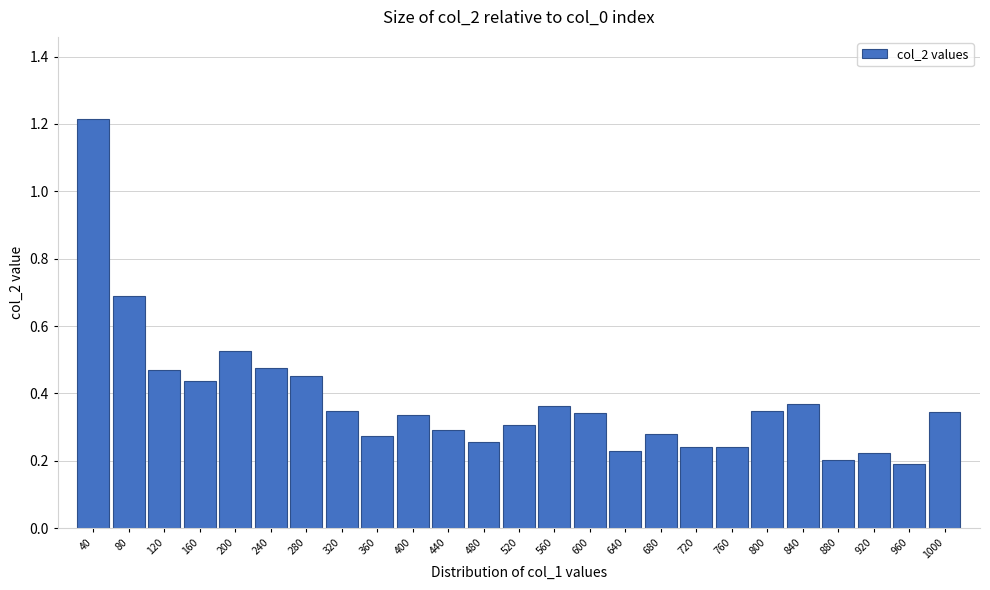

The value at 280 is 0.6. True or false?

False